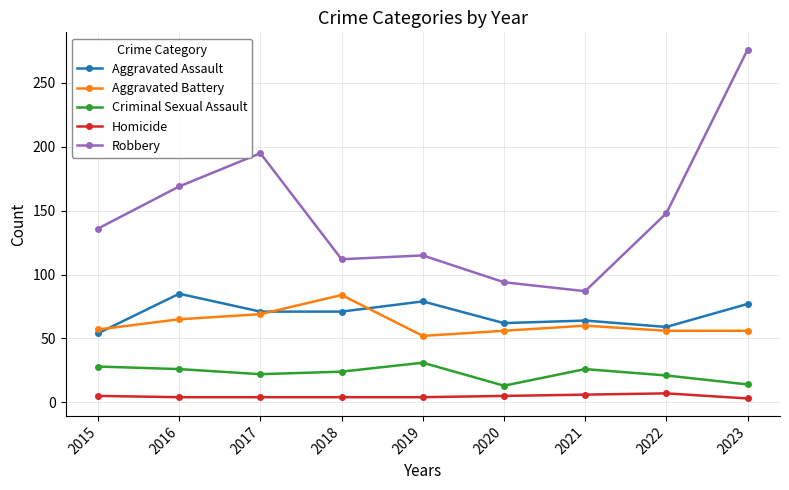

Which series changed the most between 2020 and 2023?

Robbery